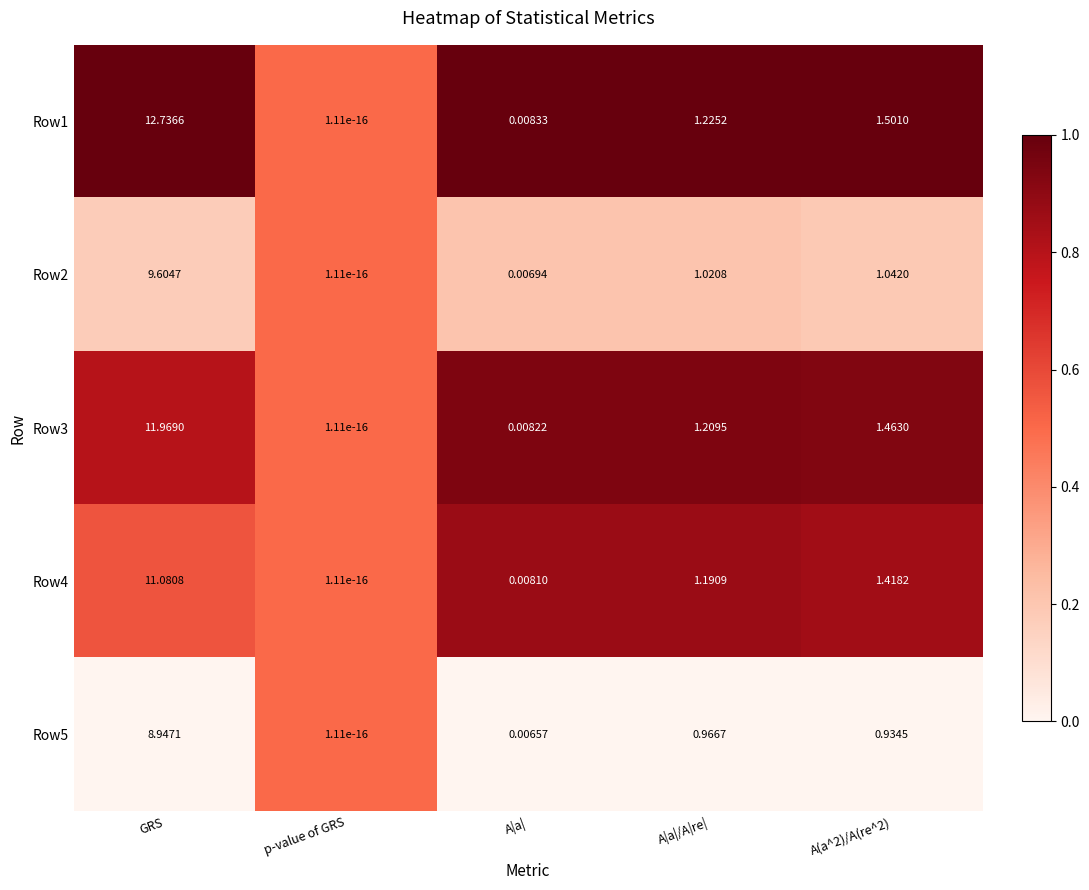

Is the value of Row1 at GRS greater than the value of Row3 at A|a|/A|re|?

Yes